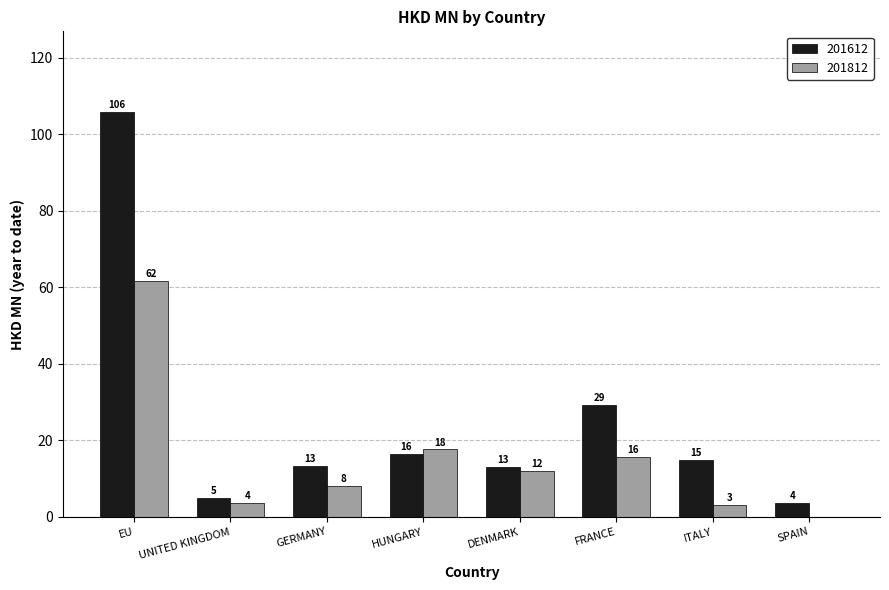

Does the chart contain stacked bars?

No